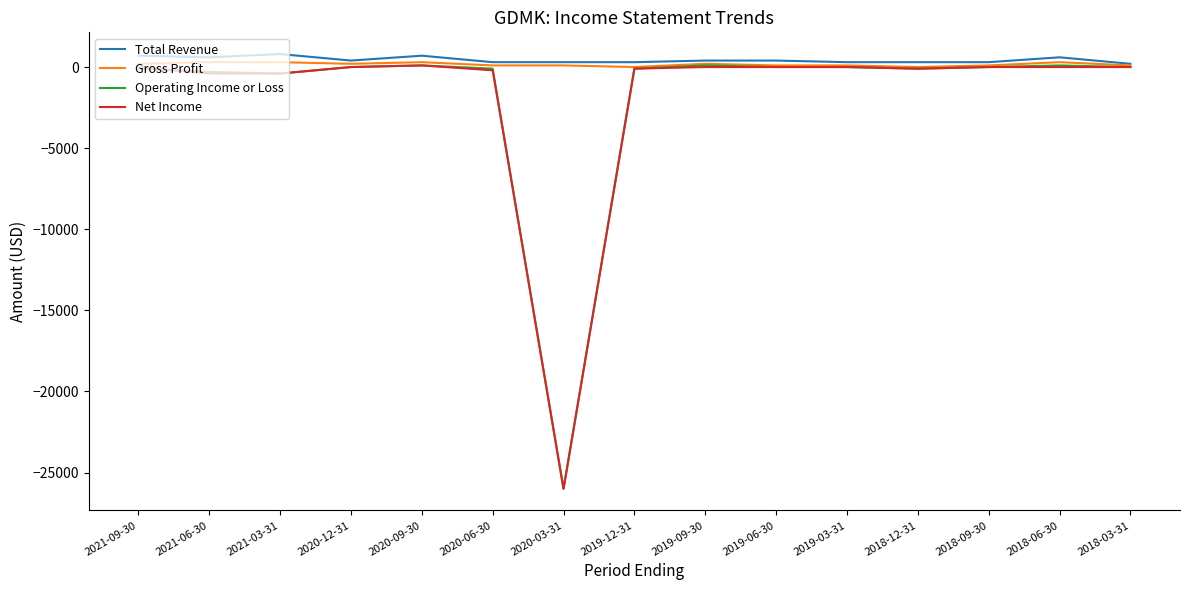

Does the chart have visible grid lines?

No